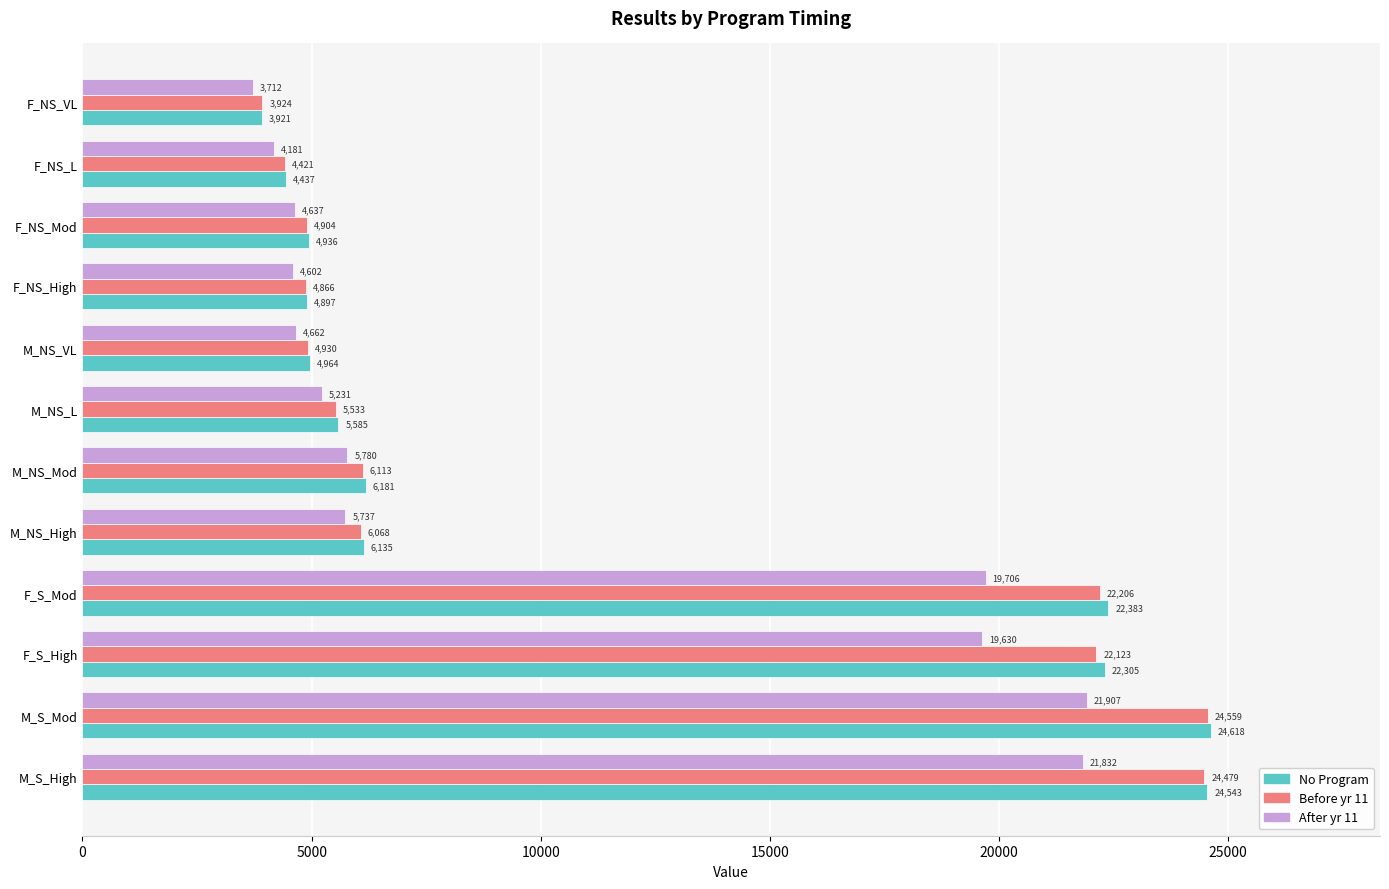

Which series has the largest range (max minus min)?

No Program